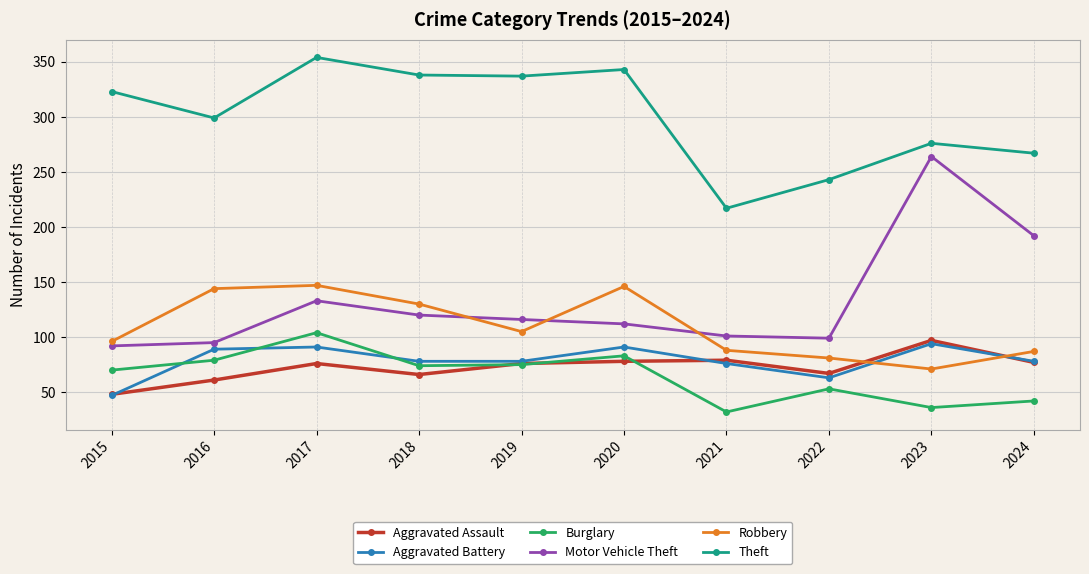

Does the chart display data point markers on the line(s)?

Yes